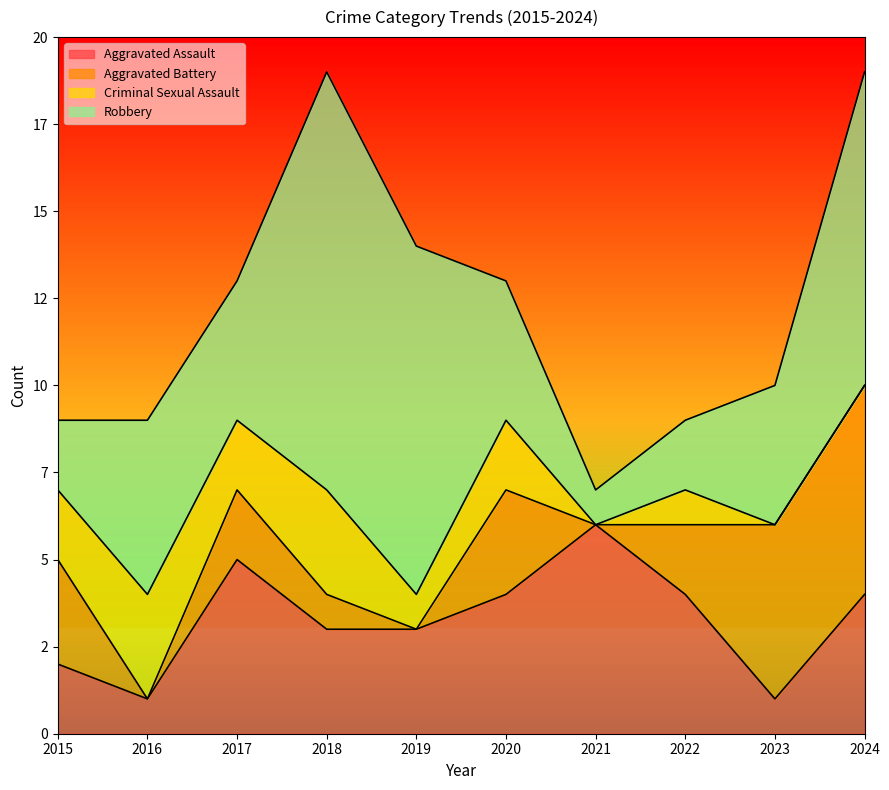

The Criminal Sexual Assault series shows -2 at 2023. True or false?

False